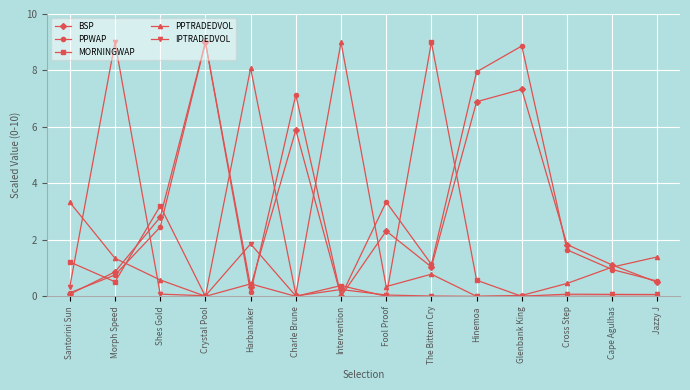

The PPTRADEDVOL series shows 1.2 at The Bittern Cry. True or false?

False